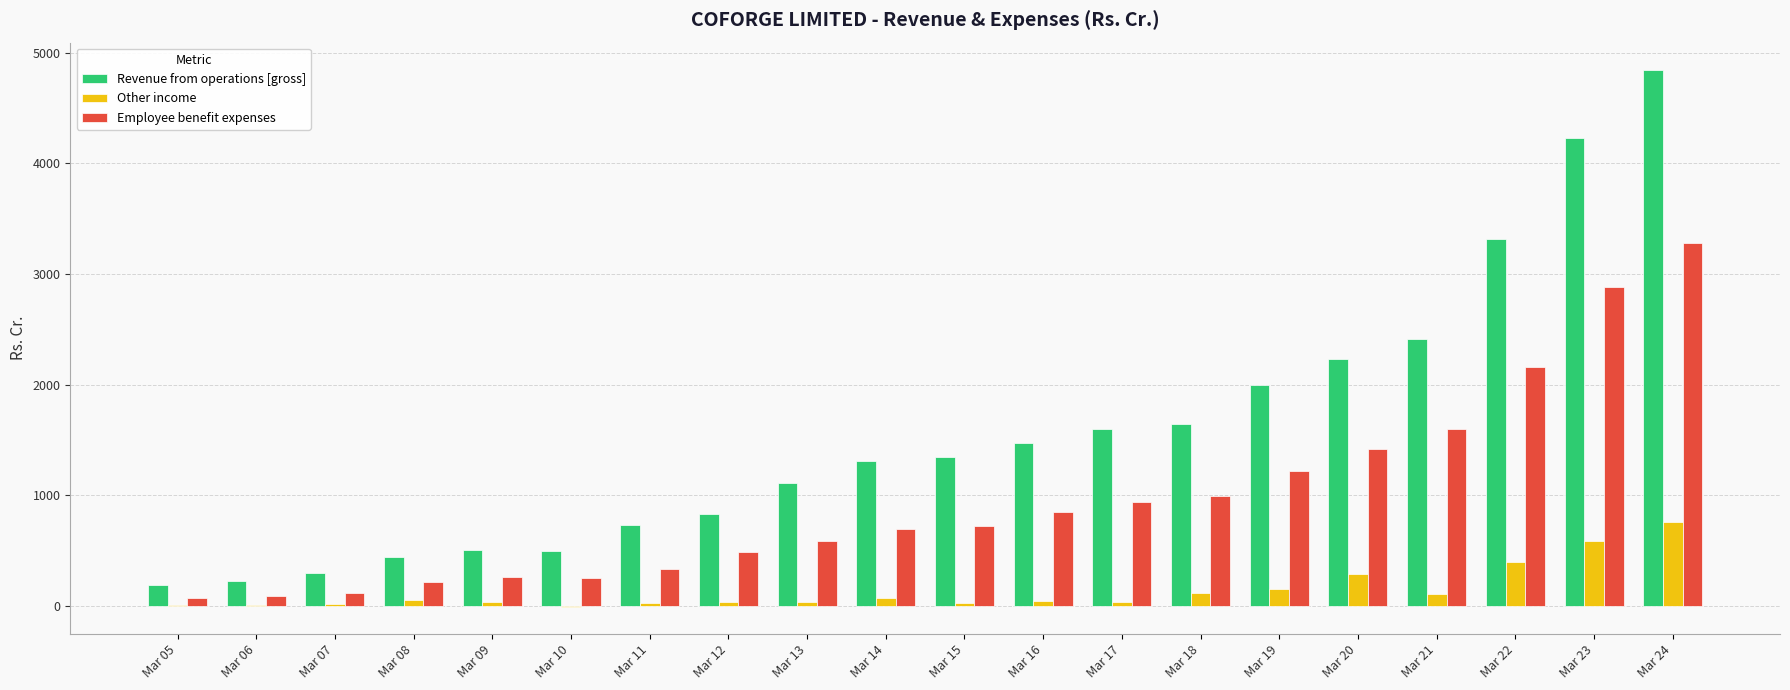

How many data points does each series have?

20